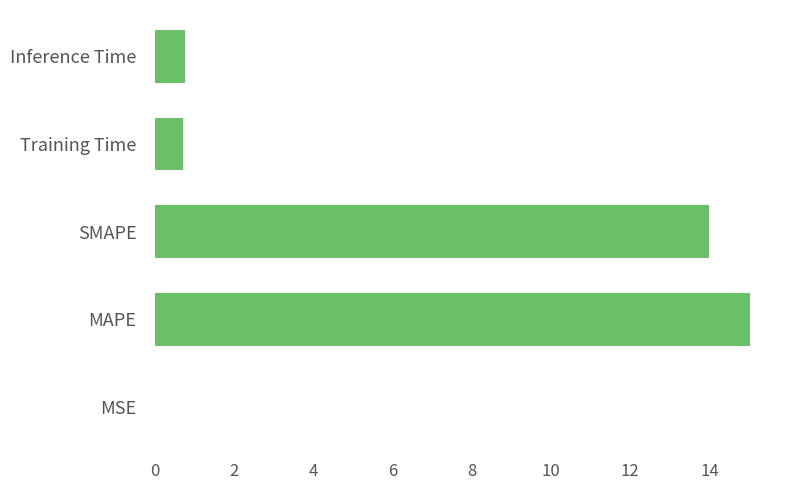

What is the approximate value at Training Time?

0.7